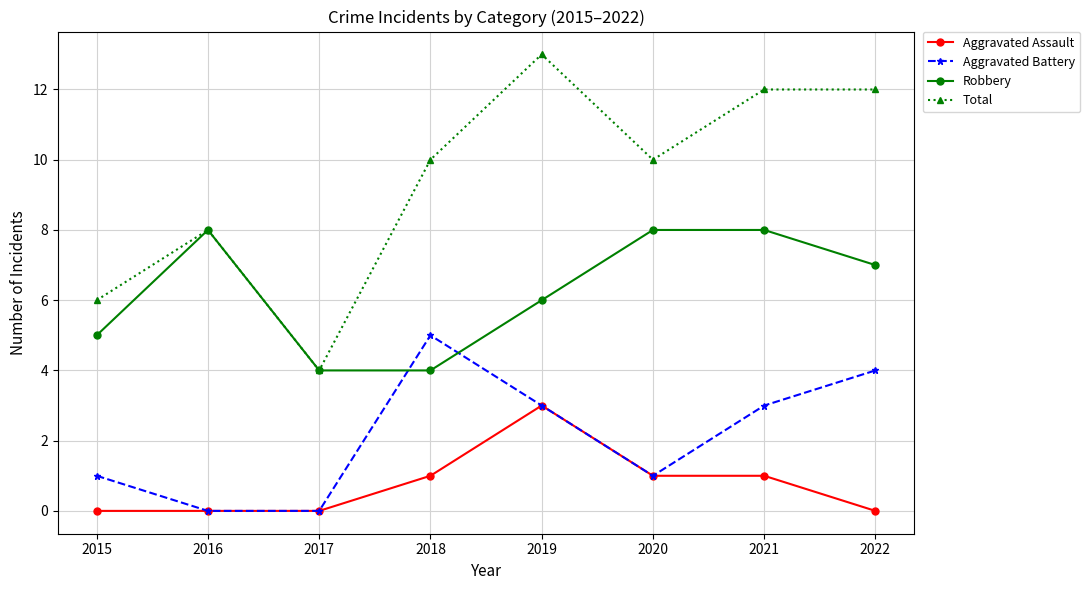

Reading left to right, list all the values displayed in this chart.

Aggravated Assault: 2015=0	2016=0	2017=0	2018=1	2019=3	2020=1	2021=1	2022=0
Aggravated Battery: 2015=1	2016=0	2017=0	2018=5	2019=3	2020=1	2021=3	2022=4
Robbery: 2015=5	2016=8	2017=4	2018=4	2019=6	2020=8	2021=8	2022=7
Total: 2015=6	2016=8	2017=4	2018=10	2019=13	2020=10	2021=12	2022=12